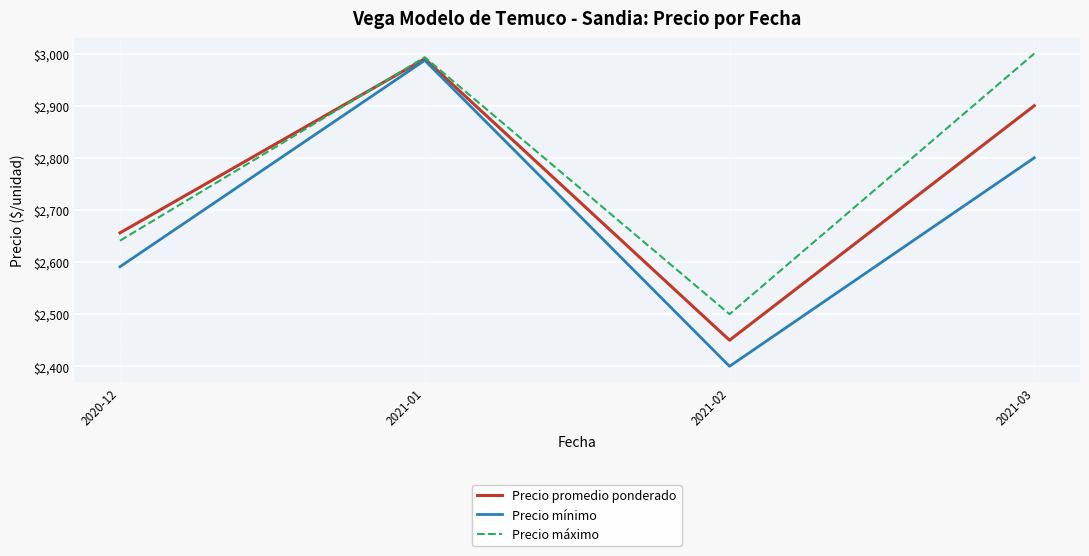

At which label does Precio mínimo reach its minimum?

2021-02